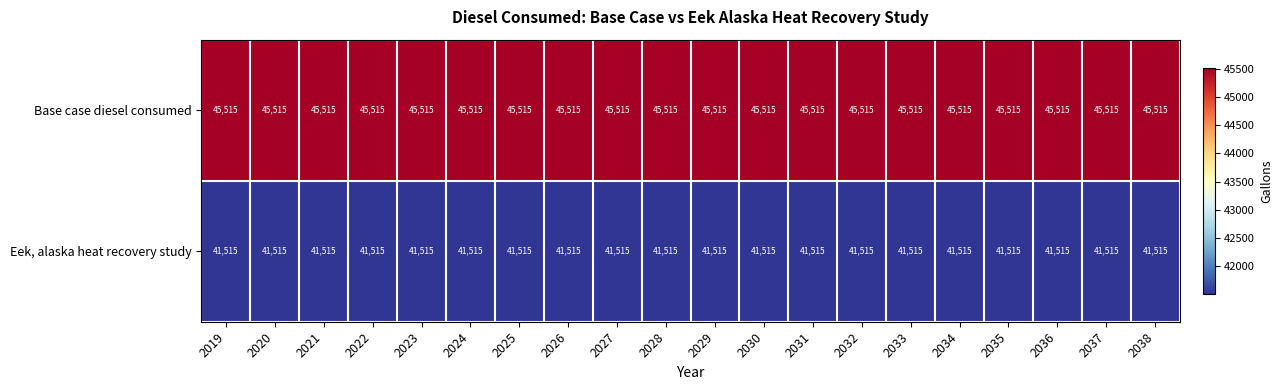

What is the maximum value shown in the chart?

45515